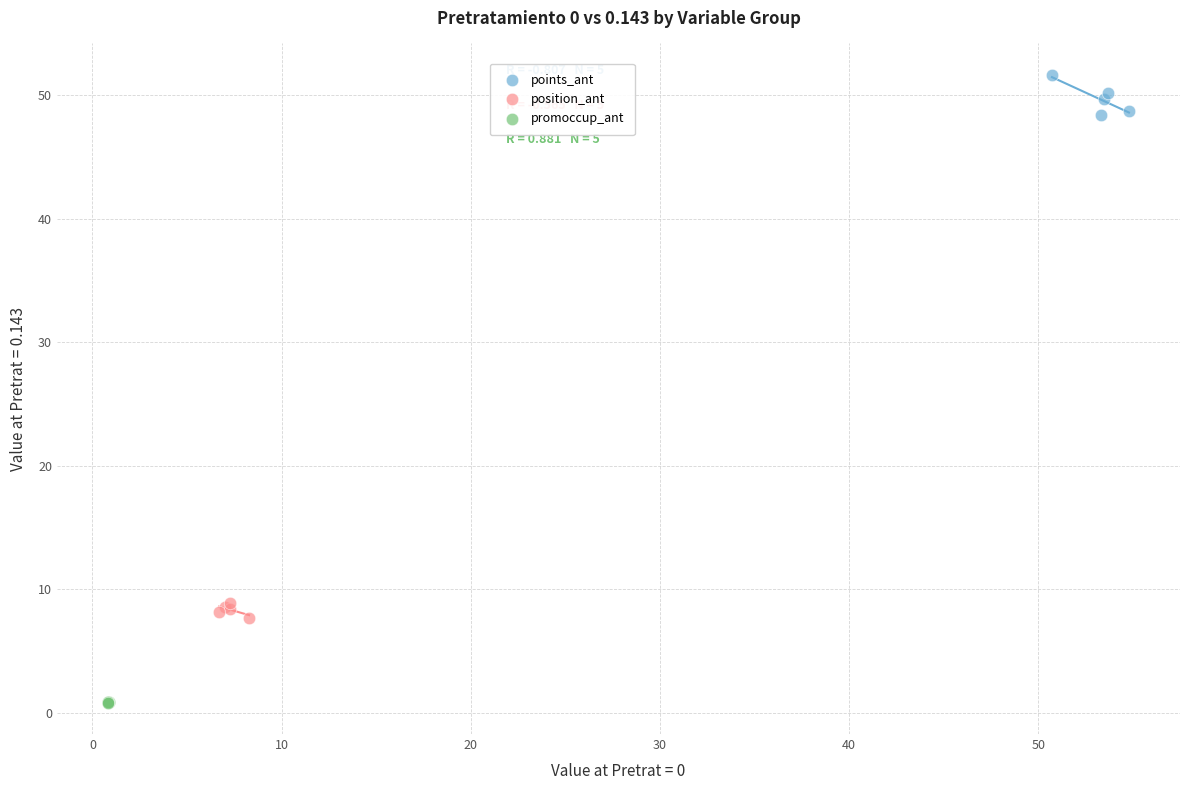

Which series has the widest spread of Y values?

points_ant